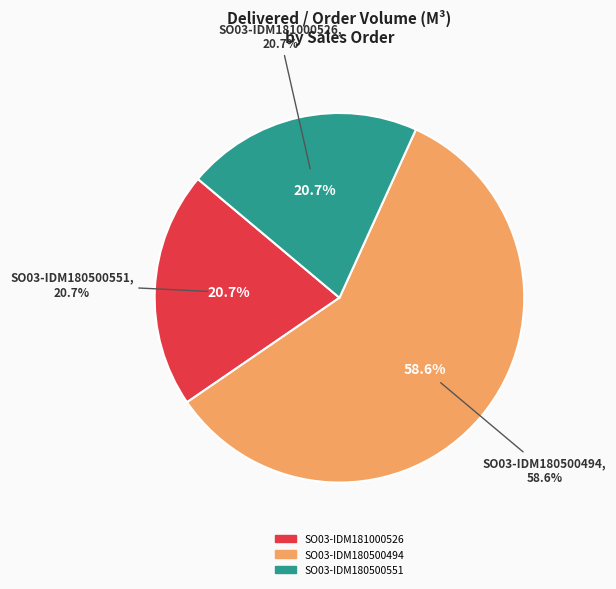

True or false: SO03-IDM180500494 accounts for 49% of the total.

False